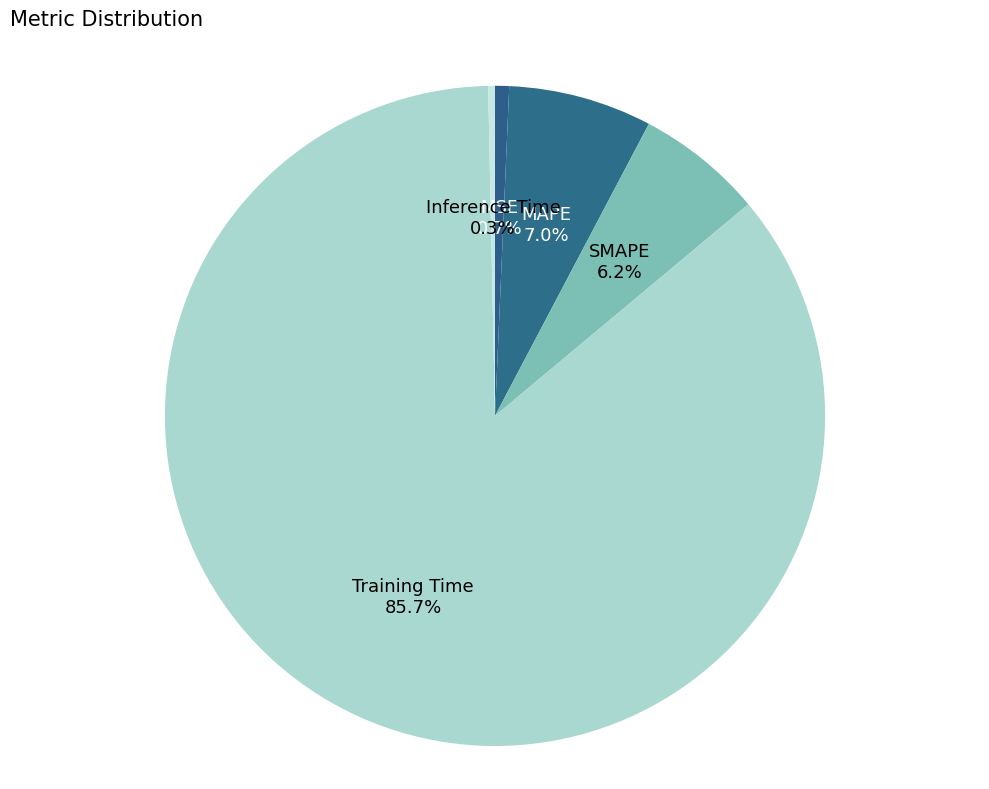

To the nearest percent, what is the average slice percentage?

20%